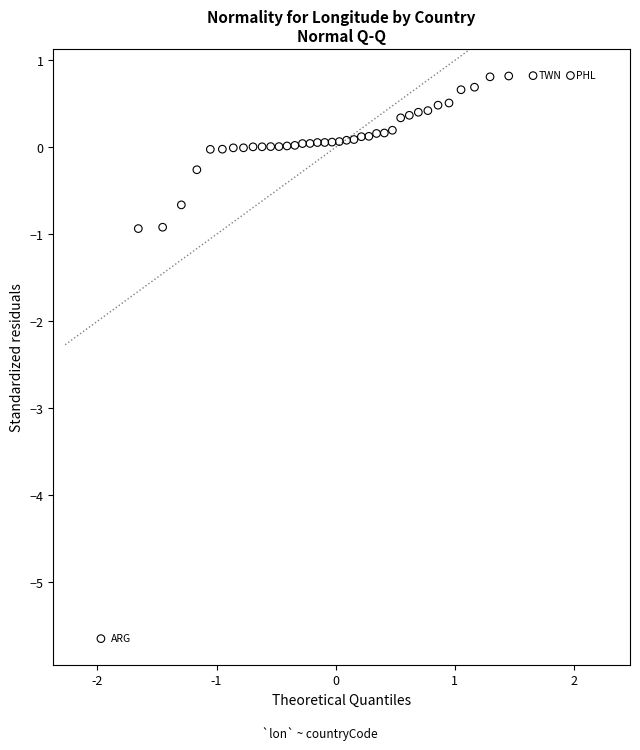

What is the range of X values (max minus min)?

3.9